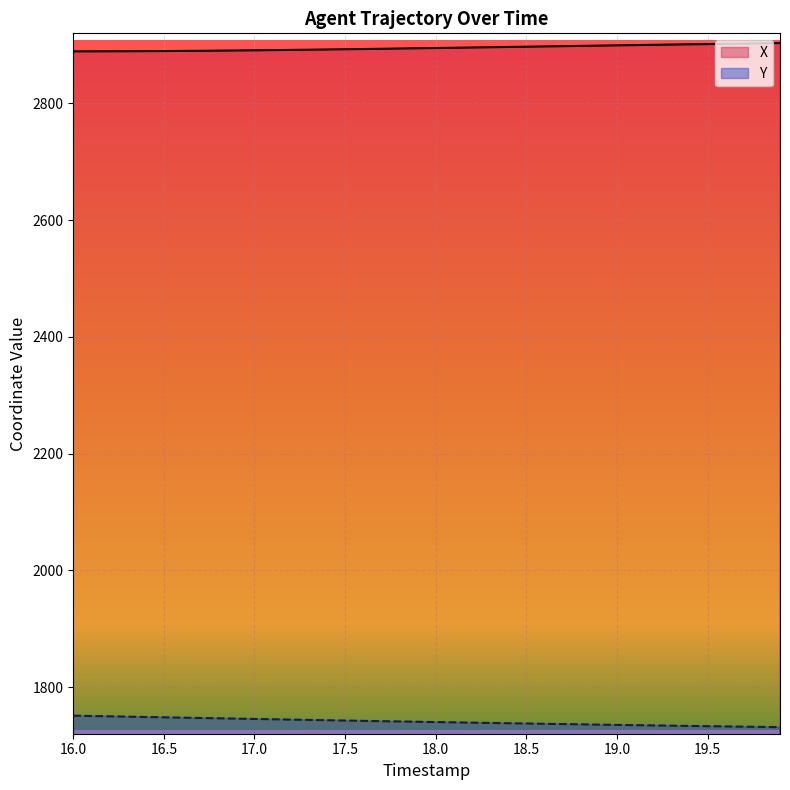

True or false: Y has more than 0 interior local peaks.

False